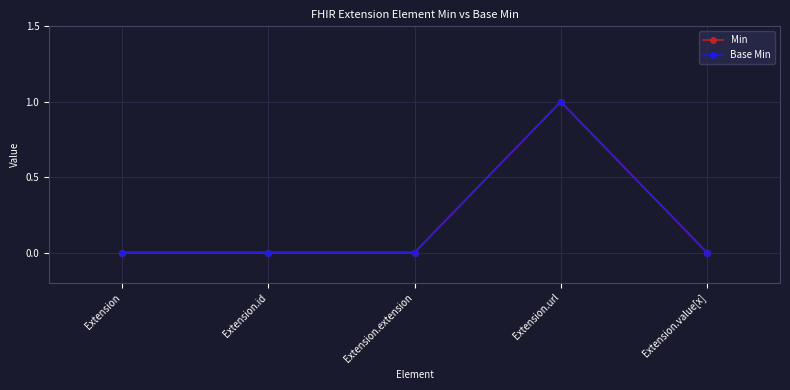

Is this an area chart (filled region under the line)?

No